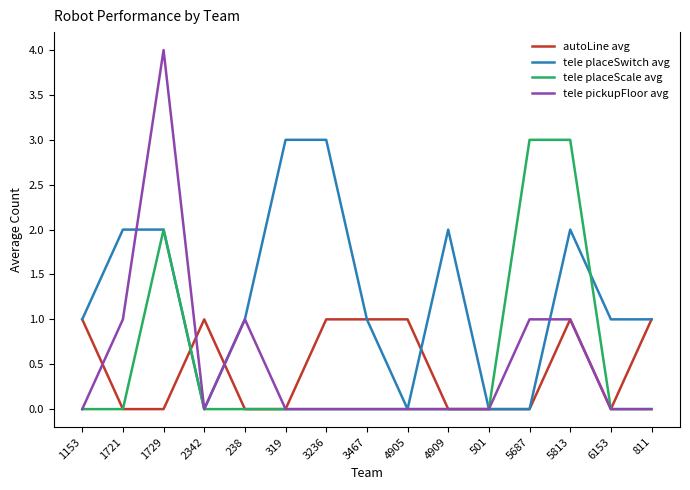

Which category has the highest value across all series?

1729